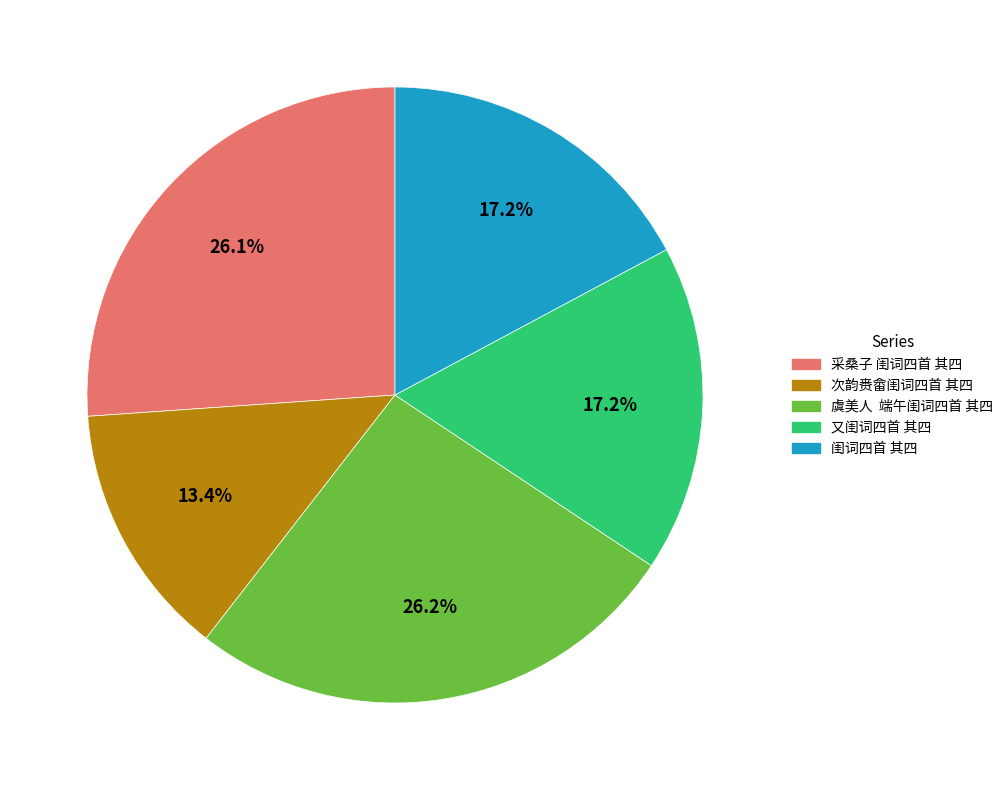

What percentage is the 又闺词四首 其四 slice, to the nearest percent?

17%